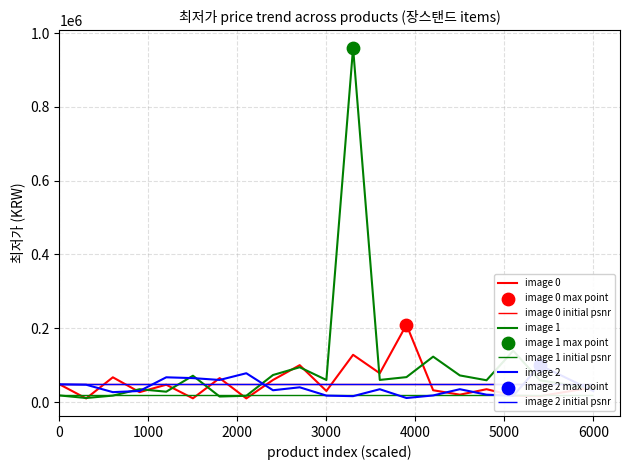

Is the value of image 2 at 5000 greater than the value of image 0 at 0?

Yes